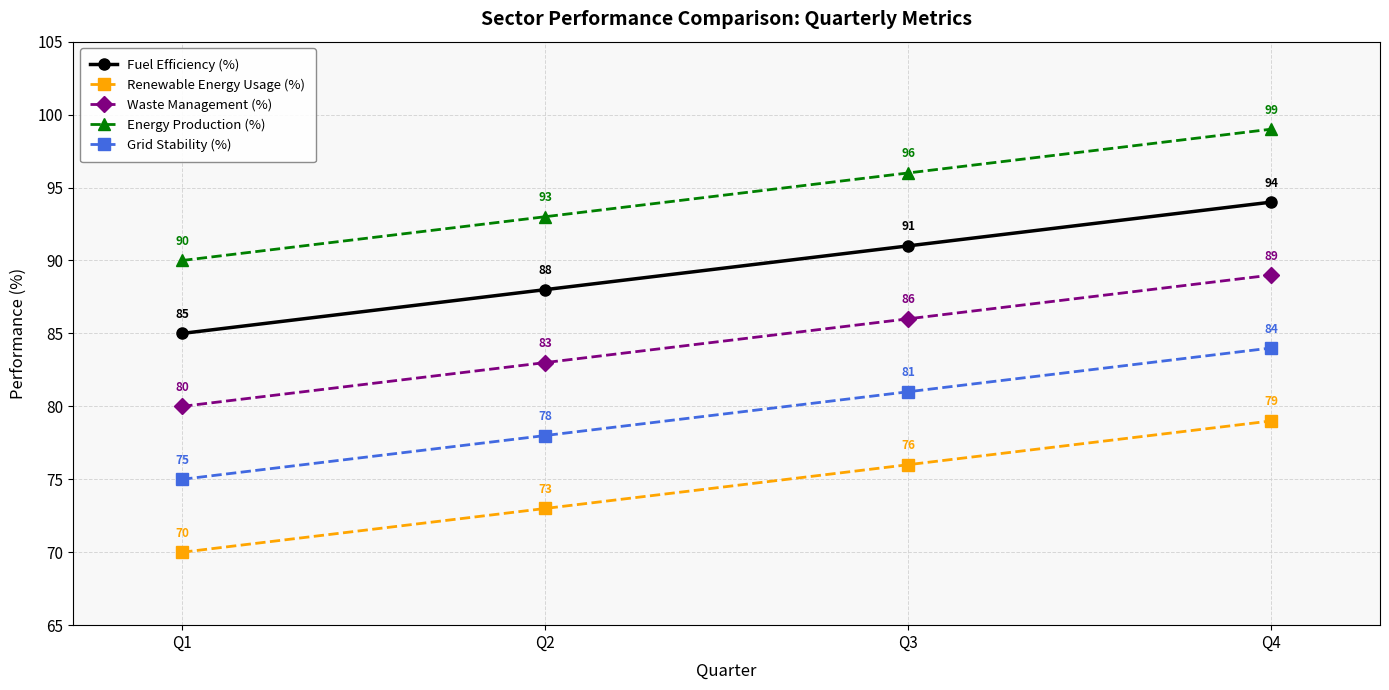

Where is Fuel Efficiency (%) nearest to the value 89?

Q2